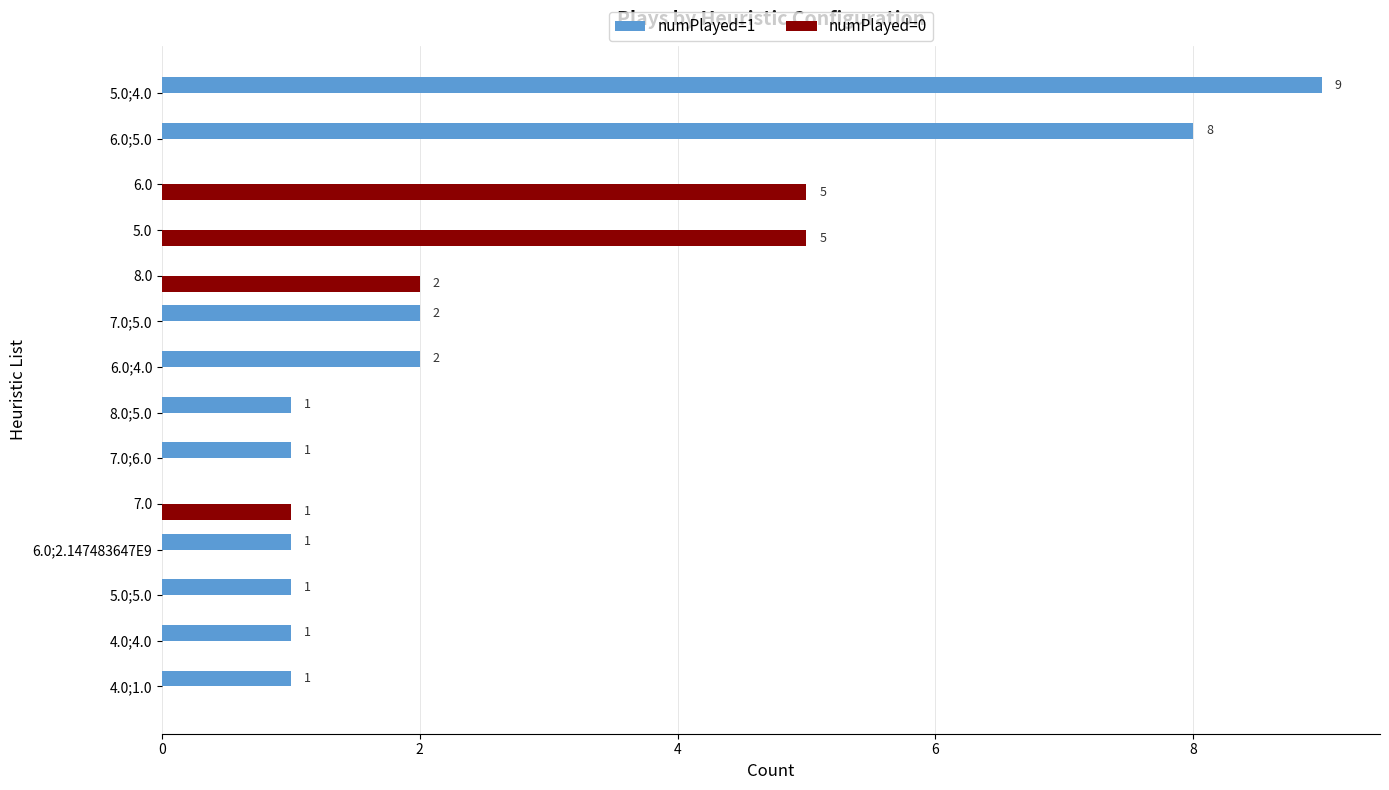

What is the sum of all numPlayed=1 values?

27